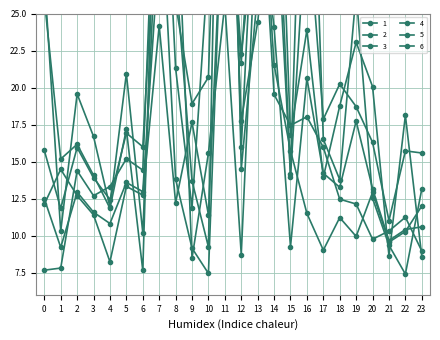

Between 18 and 20, which series saw the biggest shift?

5